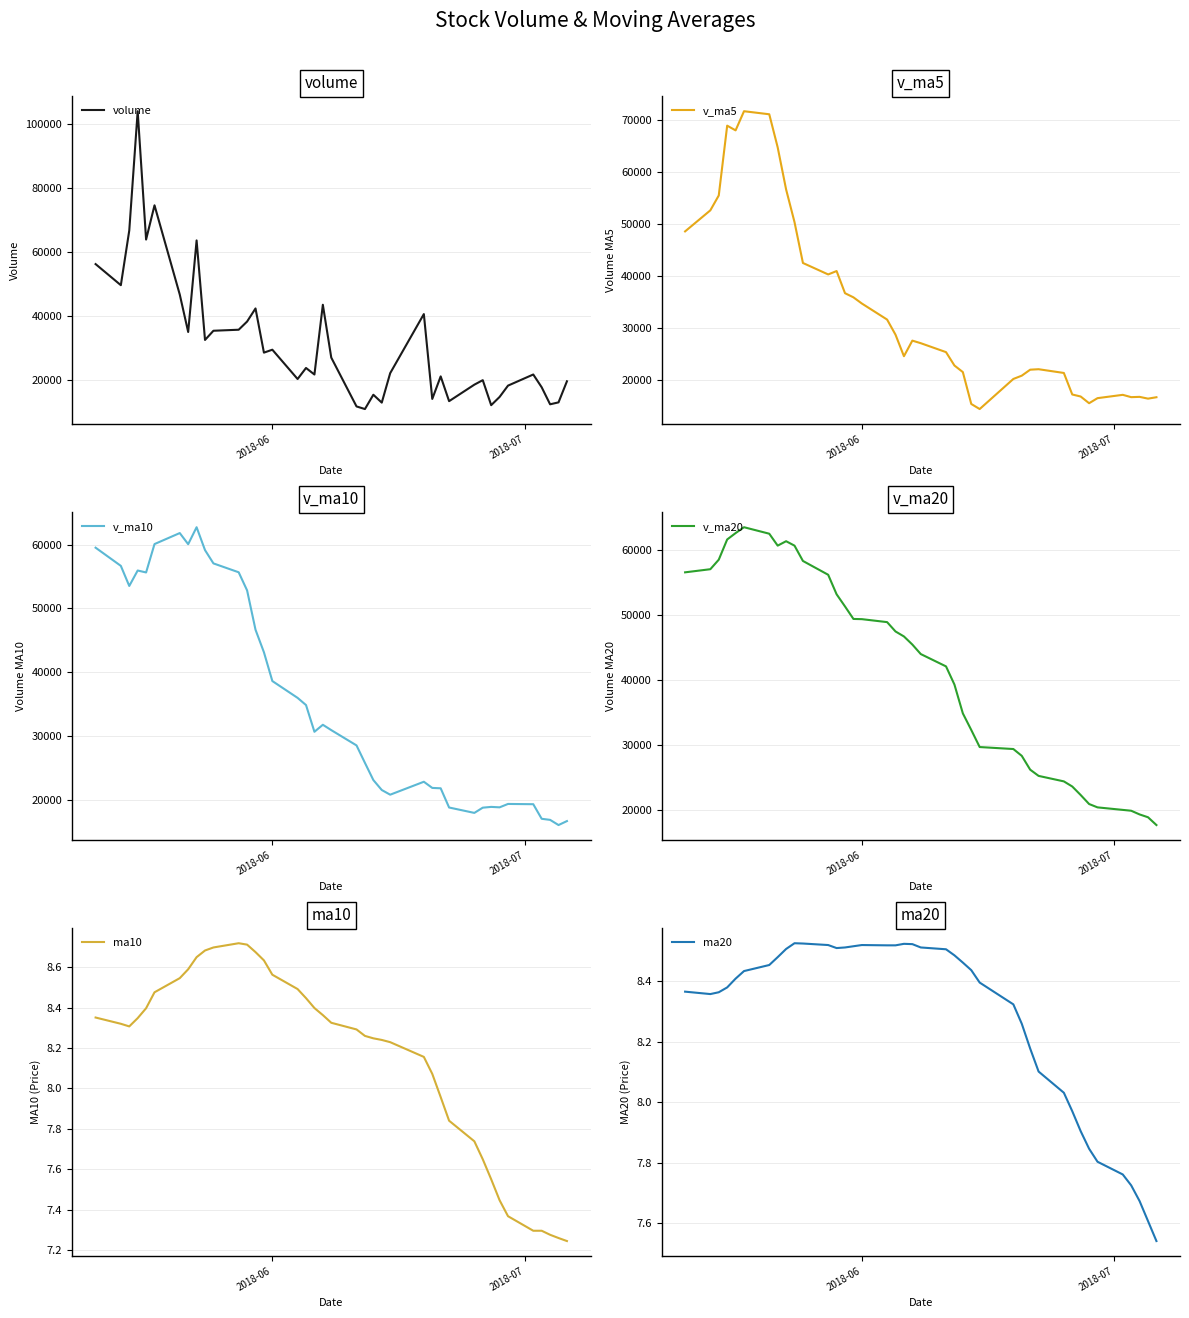

What is the highest value of the volume series?

103862.1